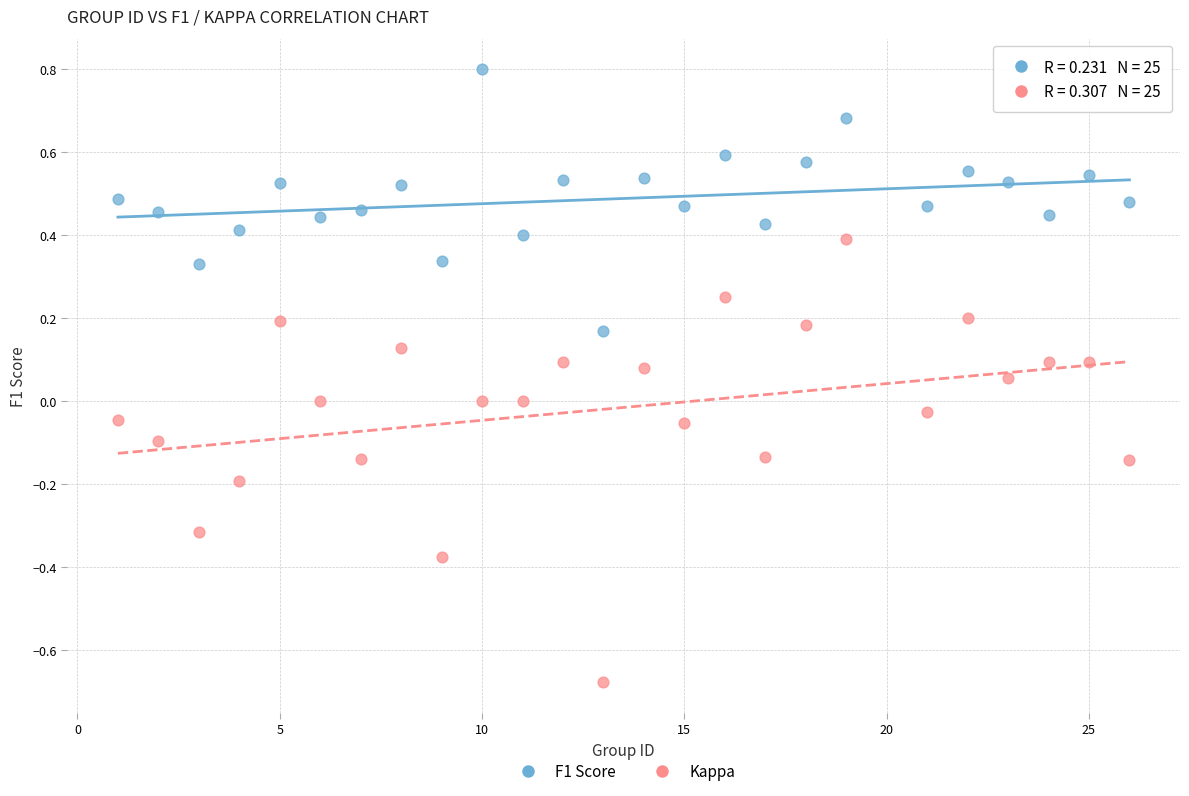

Across all data points, what is the range of X values (max minus min)?

25.0